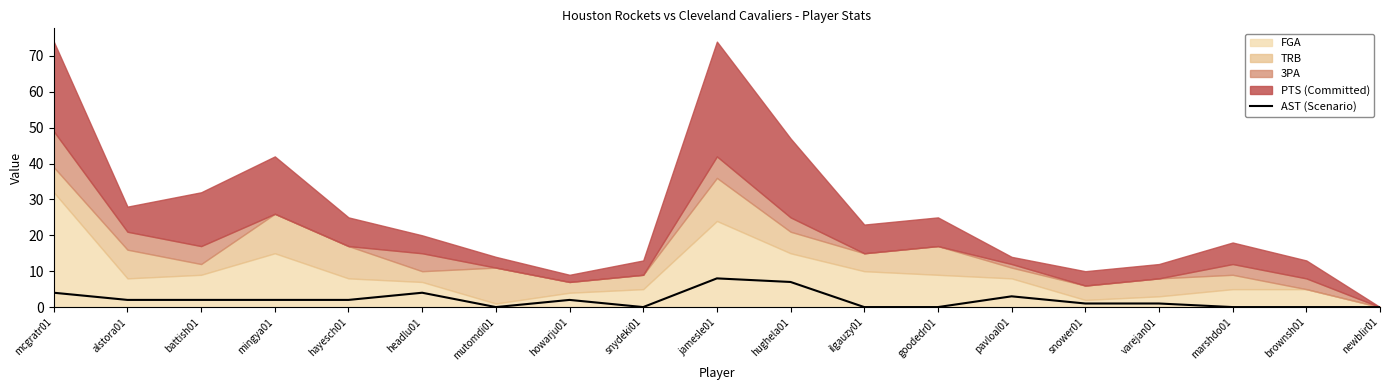

Where does the data first go above 2?

mcgratr01